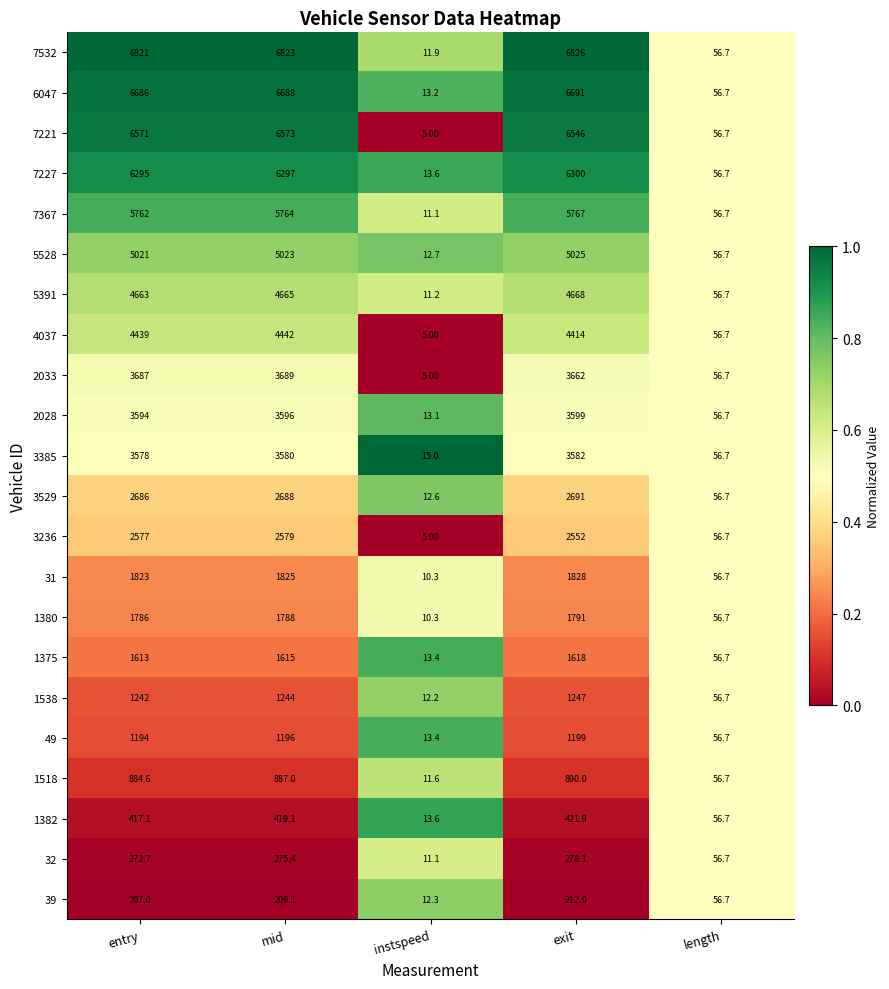

Where is 49 nearest to the value 606?

length